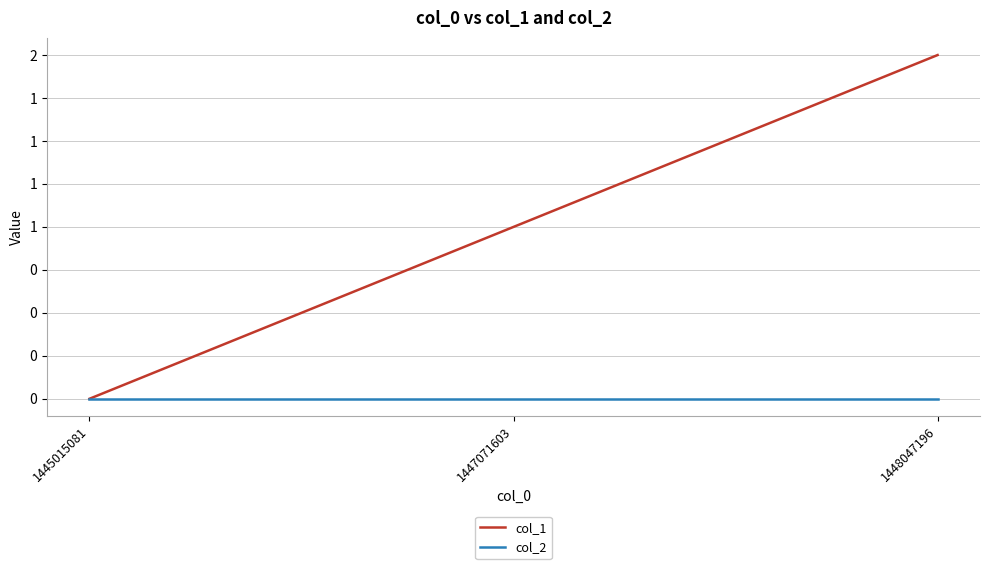

Rank the series by their average value, from highest to lowest.

col_1, col_2